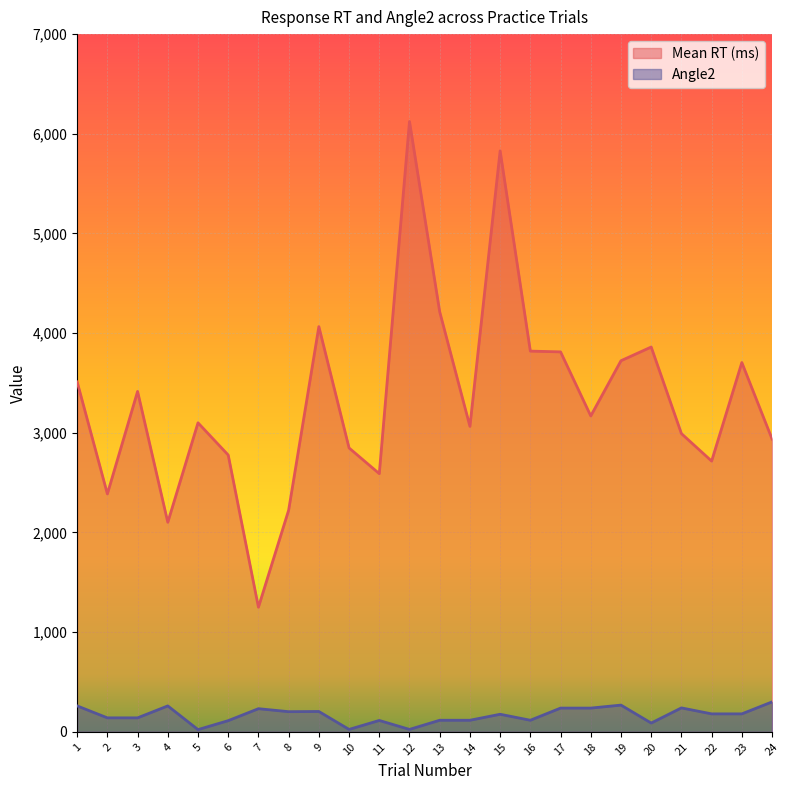

True or false: Mean RT (ms) and Angle2 cross at least once.

False